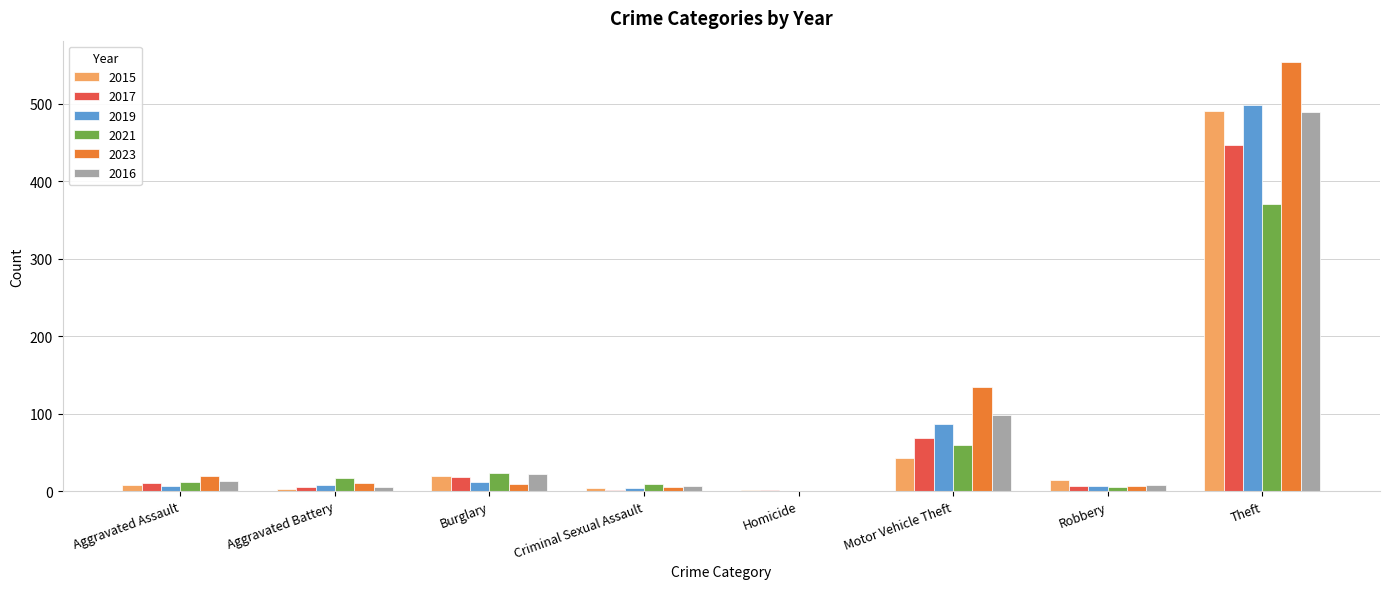

At which category is the sum across all series the highest?

Theft